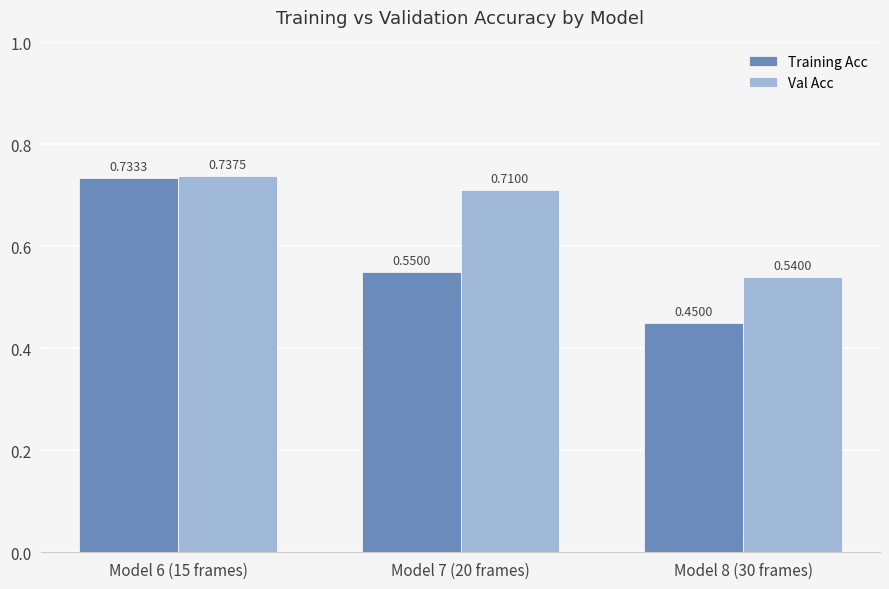

Are the bars grouped side by side (vs. stacked)?

Yes